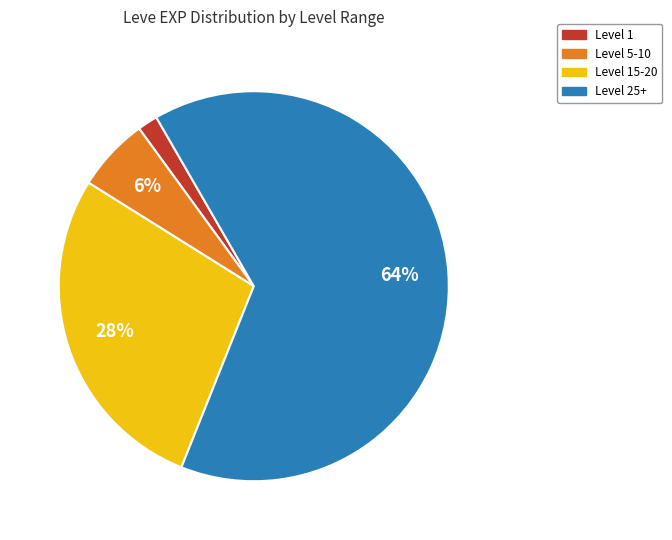

To the nearest percent, what is the average slice percentage?

25%